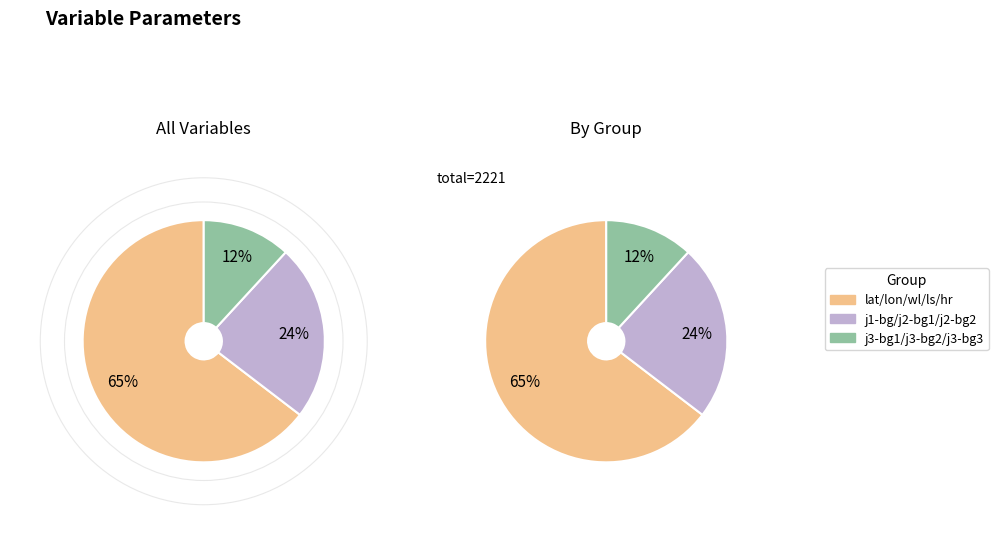

True or false: j3-bg1 accounts for 13% of the total.

False